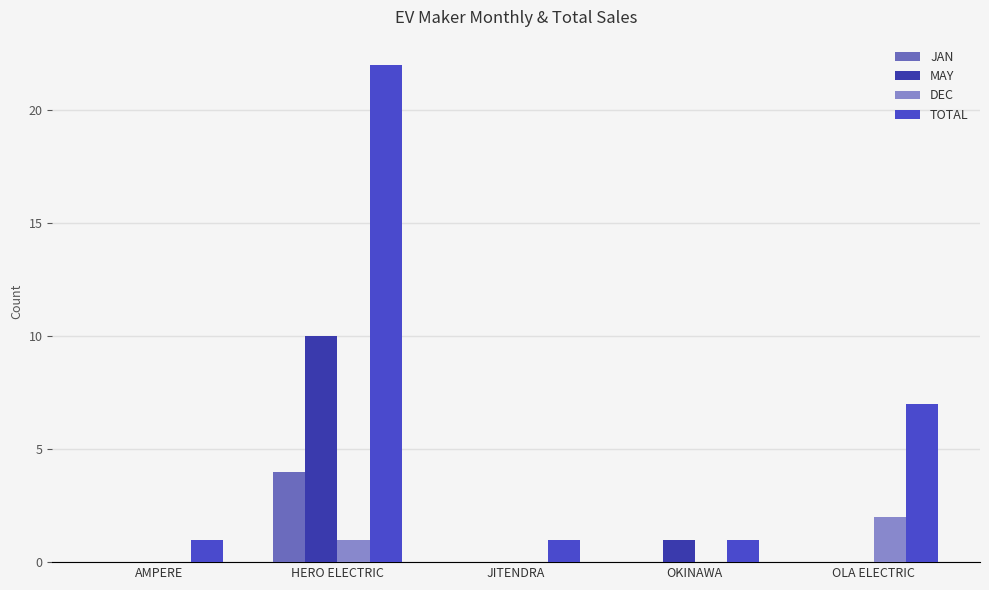

Reading right to left, transcribe all the data shown in this chart.

JAN: OLA ELECTRIC=0	OKINAWA=0	JITENDRA=0	HERO ELECTRIC=4	AMPERE=0
MAY: OLA ELECTRIC=0	OKINAWA=1	JITENDRA=0	HERO ELECTRIC=10	AMPERE=0
DEC: OLA ELECTRIC=2	OKINAWA=0	JITENDRA=0	HERO ELECTRIC=1	AMPERE=0
TOTAL: OLA ELECTRIC=7	OKINAWA=1	JITENDRA=1	HERO ELECTRIC=22	AMPERE=1